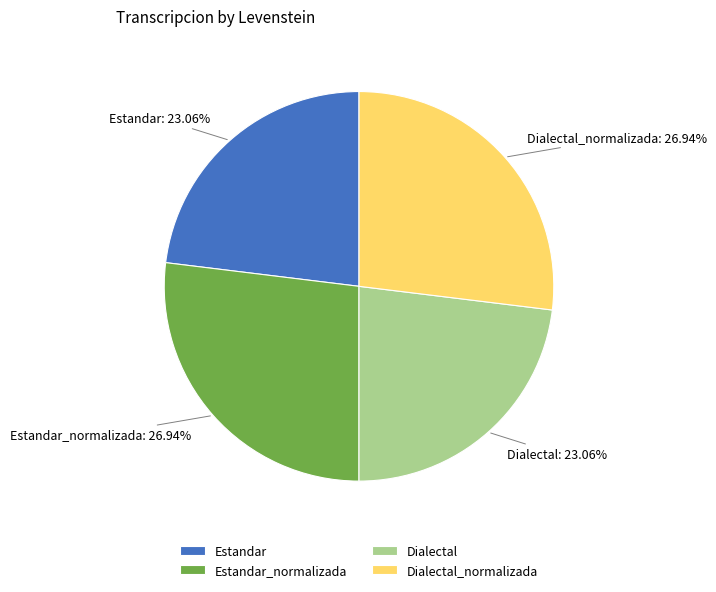

To the nearest percent, what portion does Dialectal_normalizada represent?

27%